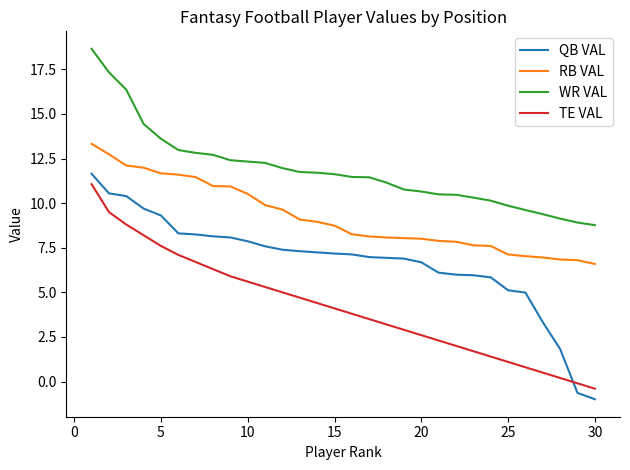

What is the greatest value displayed?

18.6